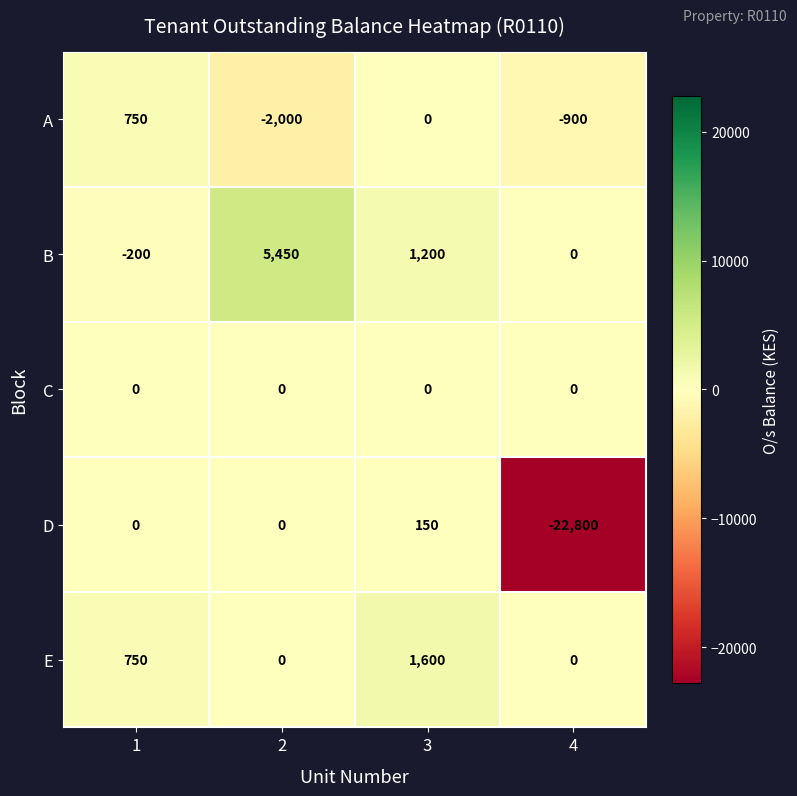

How many positive values does the E series have?

2